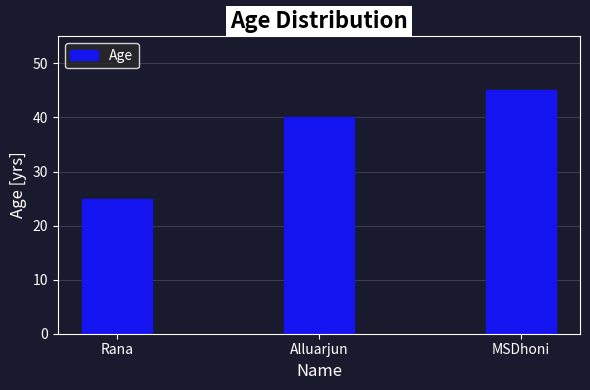

Reading left to right, list all the values displayed in this chart.

25	40	45